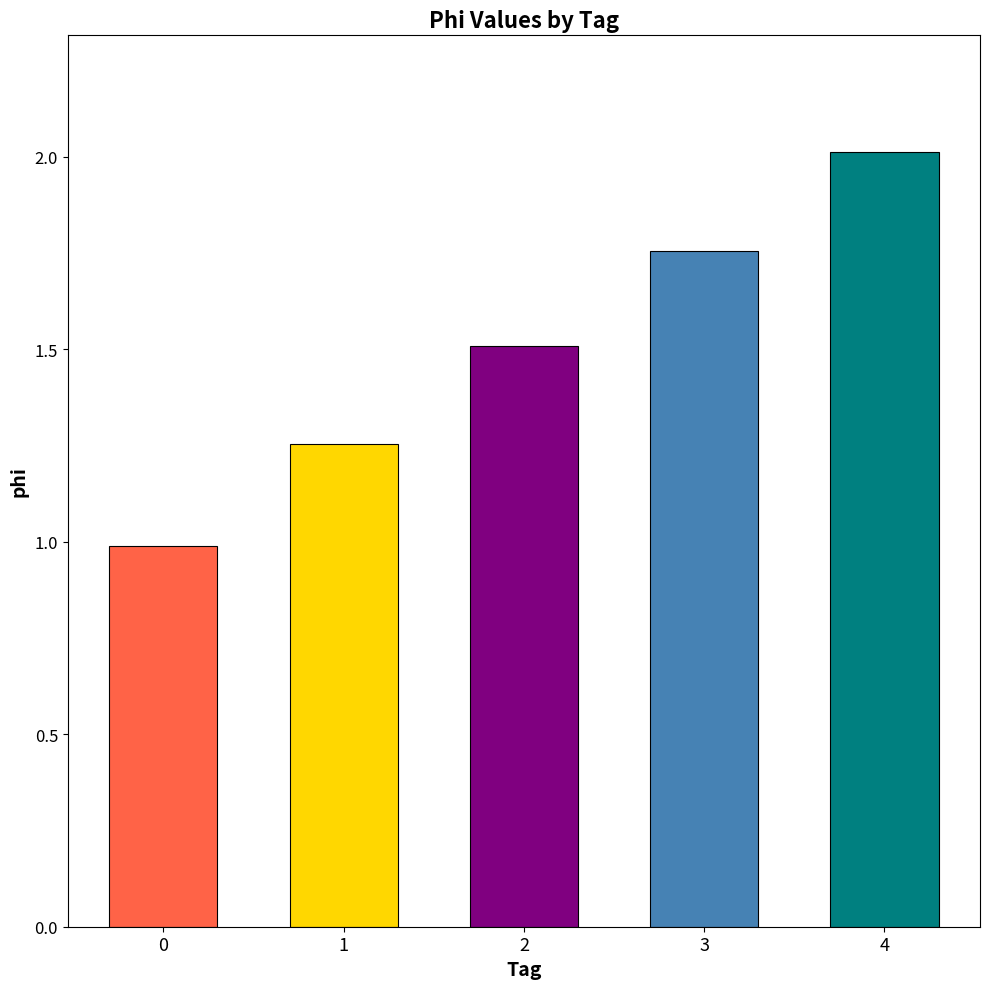

At which label does the data first exceed 1?

1